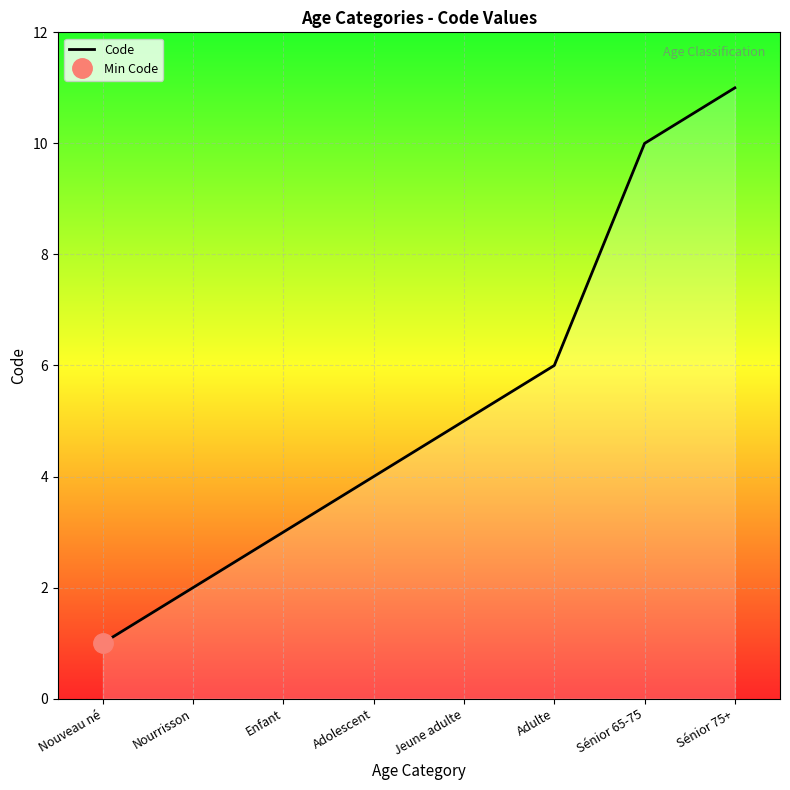

What is the label of the 6th point from the right?

Enfant